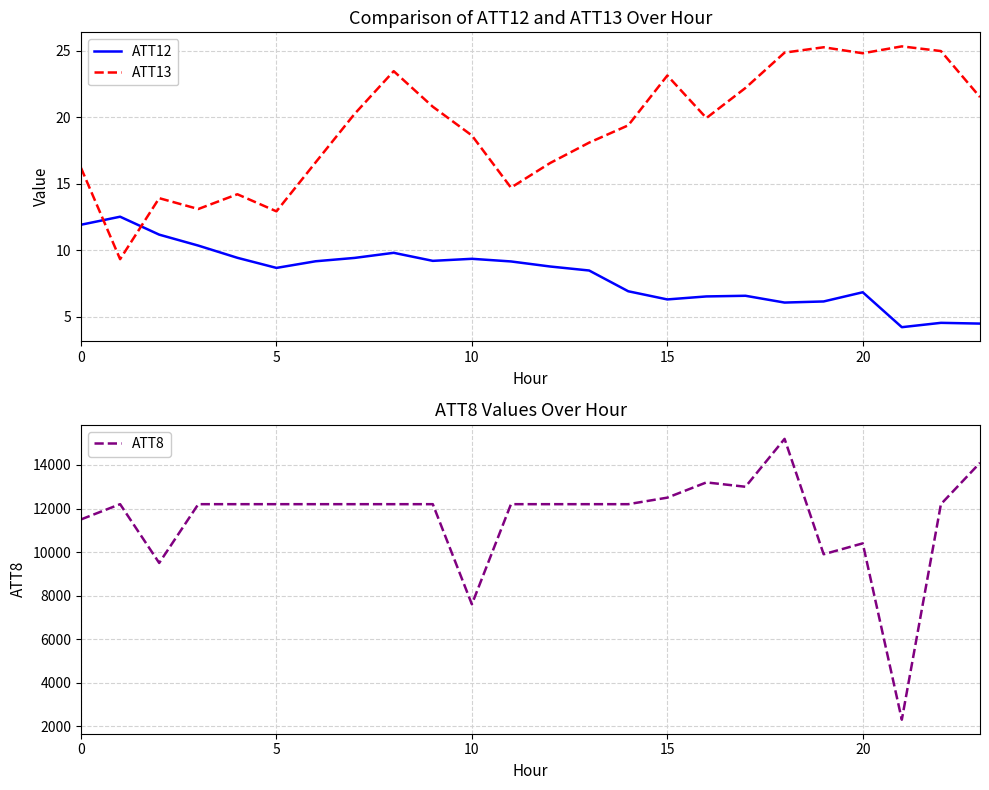

True or false: ATT8 and ATT12 intersect in this chart.

False